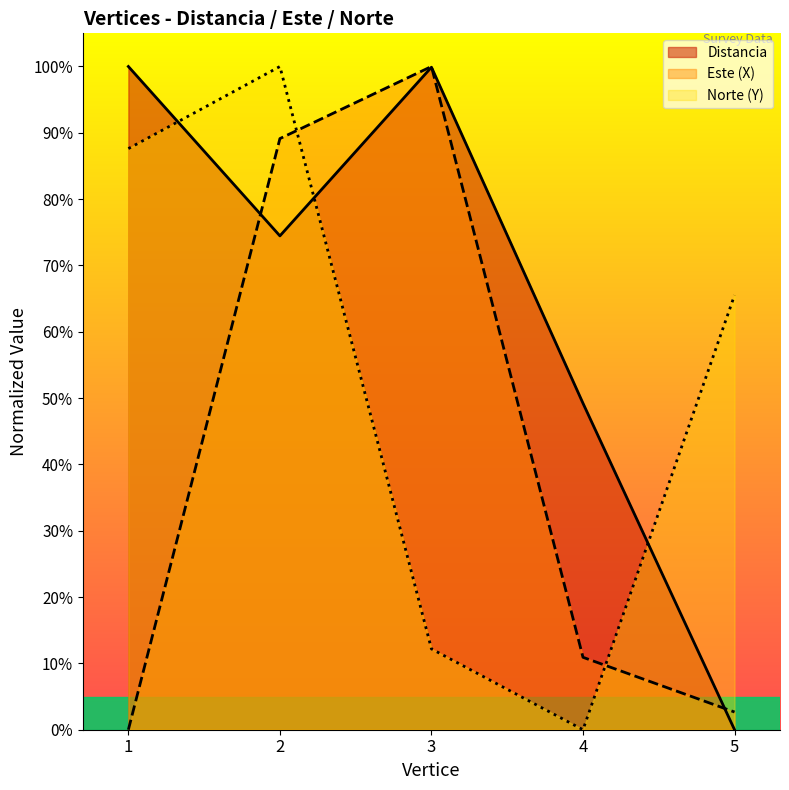

Which category has the lowest value in the Este (X) series?

1